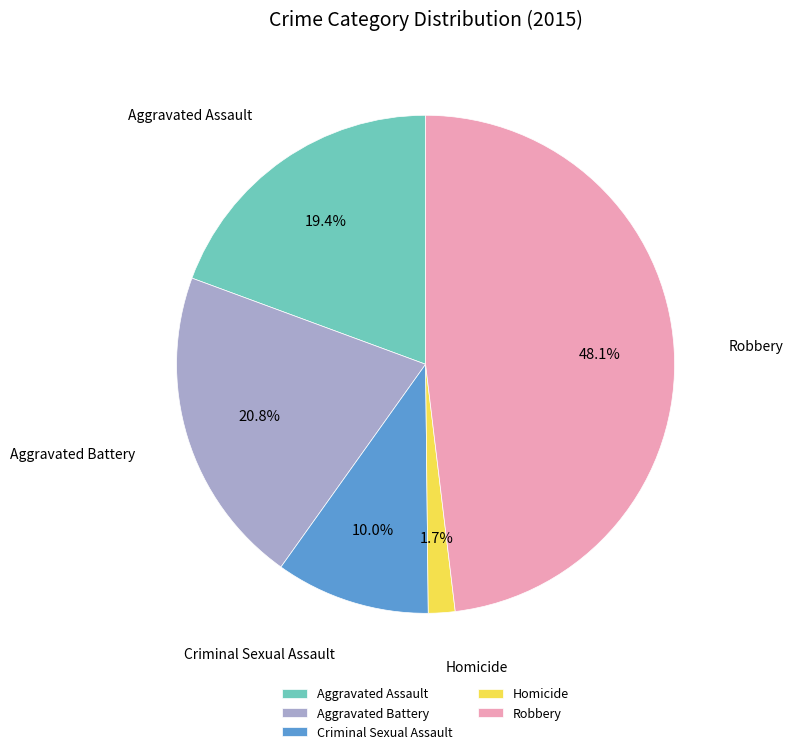

The Robbery slice represents 56% of the pie. True or false?

False